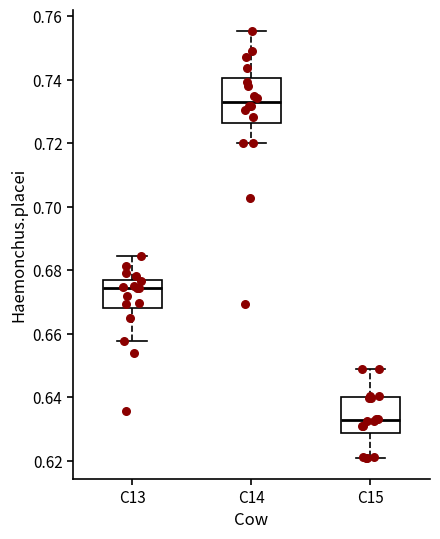

Where does the upper whisker of the box for C14 end on the y-axis? The values are not printed on the chart, so give them approximately, as read against the axis.

0.756